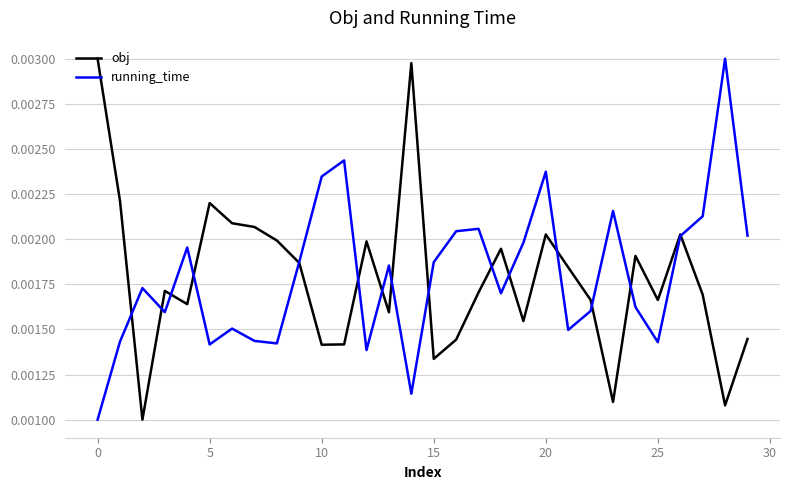

At which category is the sum across all series the highest?

20